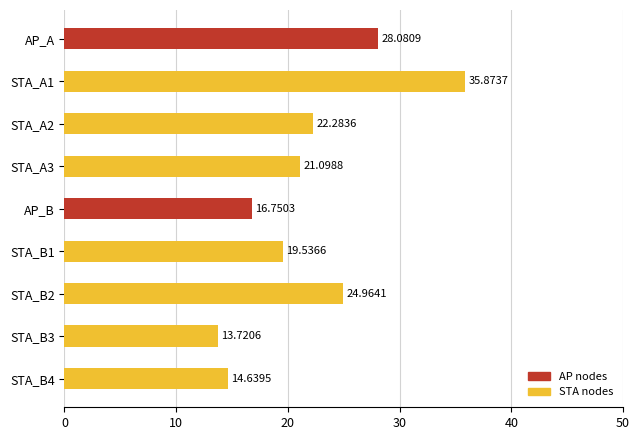

List the labels in order of value, smallest first.

STA_B3, STA_B4, AP_B, STA_B1, STA_A3, STA_A2, STA_B2, AP_A, STA_A1